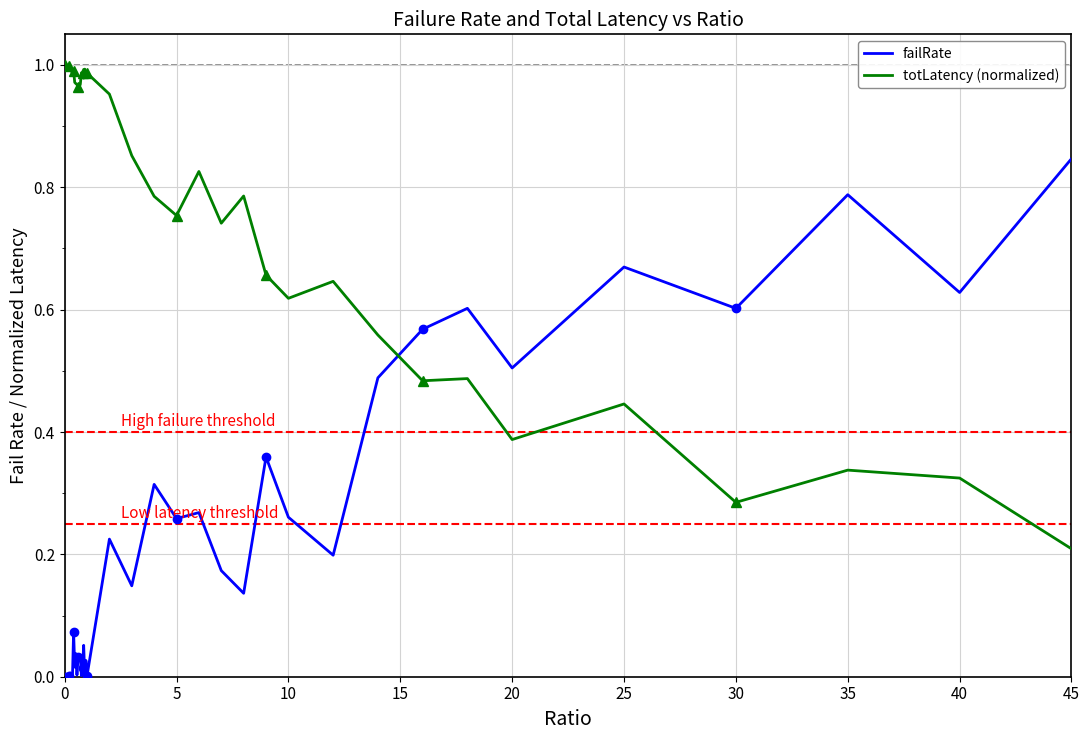

Which series ends up on top after the final intersection of totLatency (normalized) and failRate?

failRate